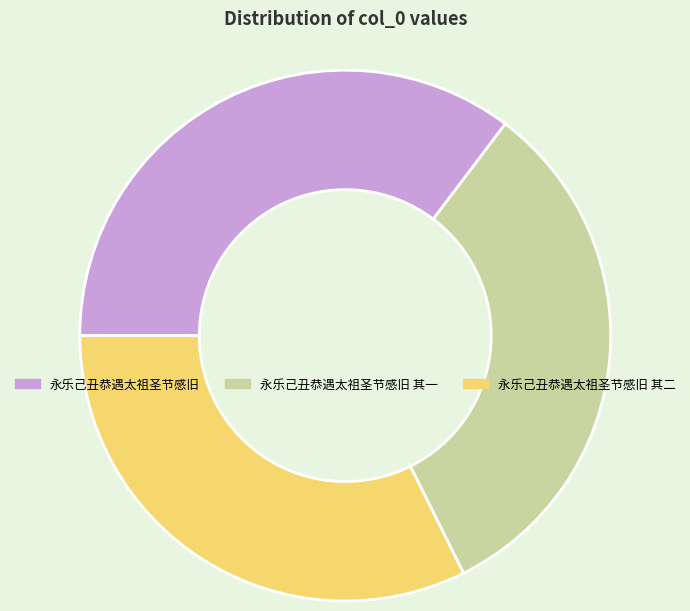

Which category has the biggest portion of the pie?

永乐己丑恭遇太祖圣节感旧